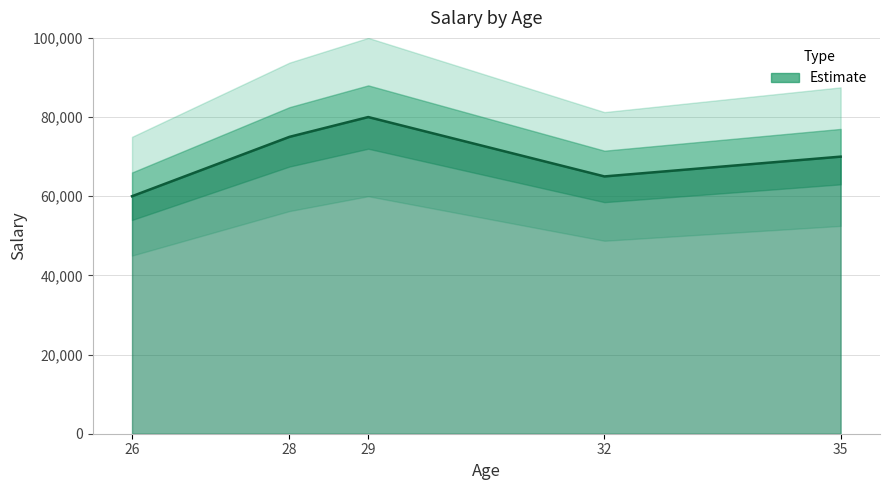

At which label is the value closest to 70000?

35